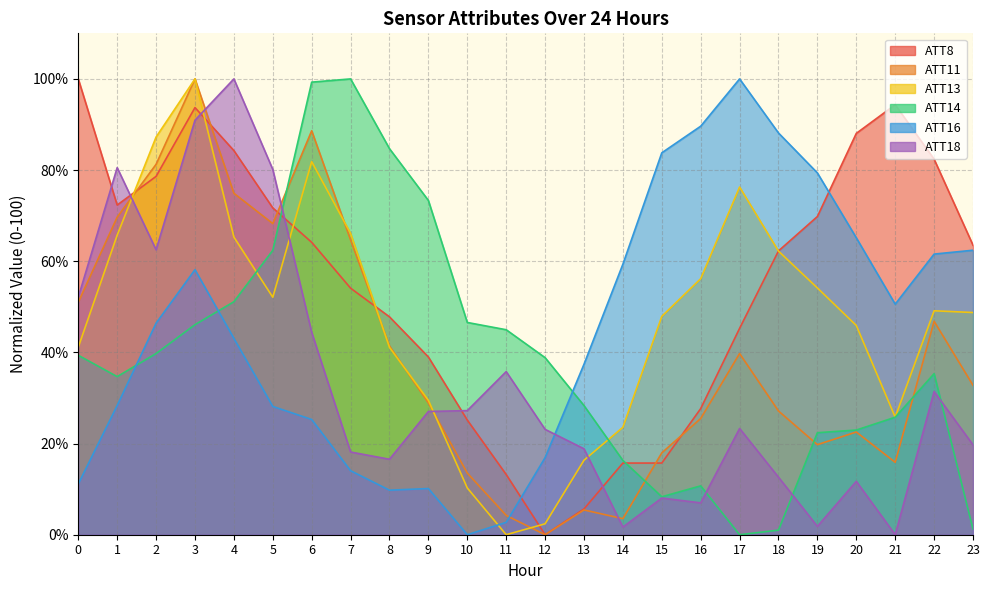

What is the value of the ATT13 point at the 11th from the left?

10.3